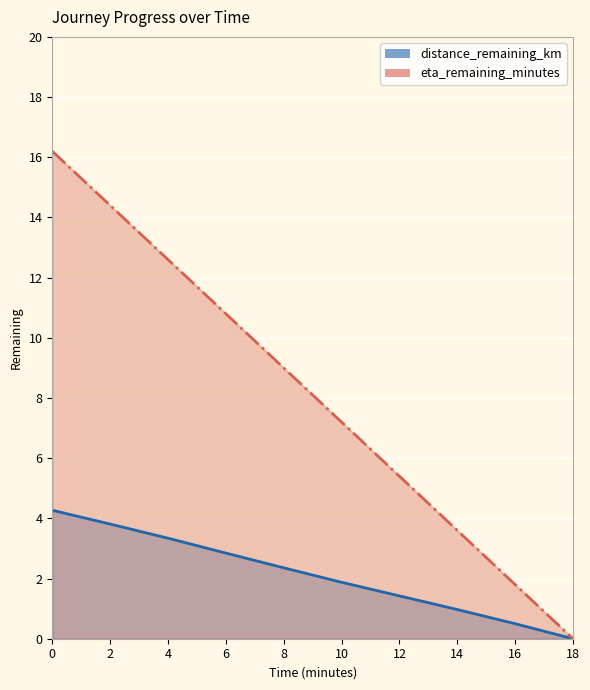

Reading right to left, transcribe all the data shown in this chart.

distance_remaining_km: 0.0	0.5	1.0	1.4	1.9	2.4	2.8	3.3	3.8	4.3
eta_remaining_minutes: 0.0	1.8	3.6	5.4	7.2	9.0	10.8	12.6	14.4	16.2